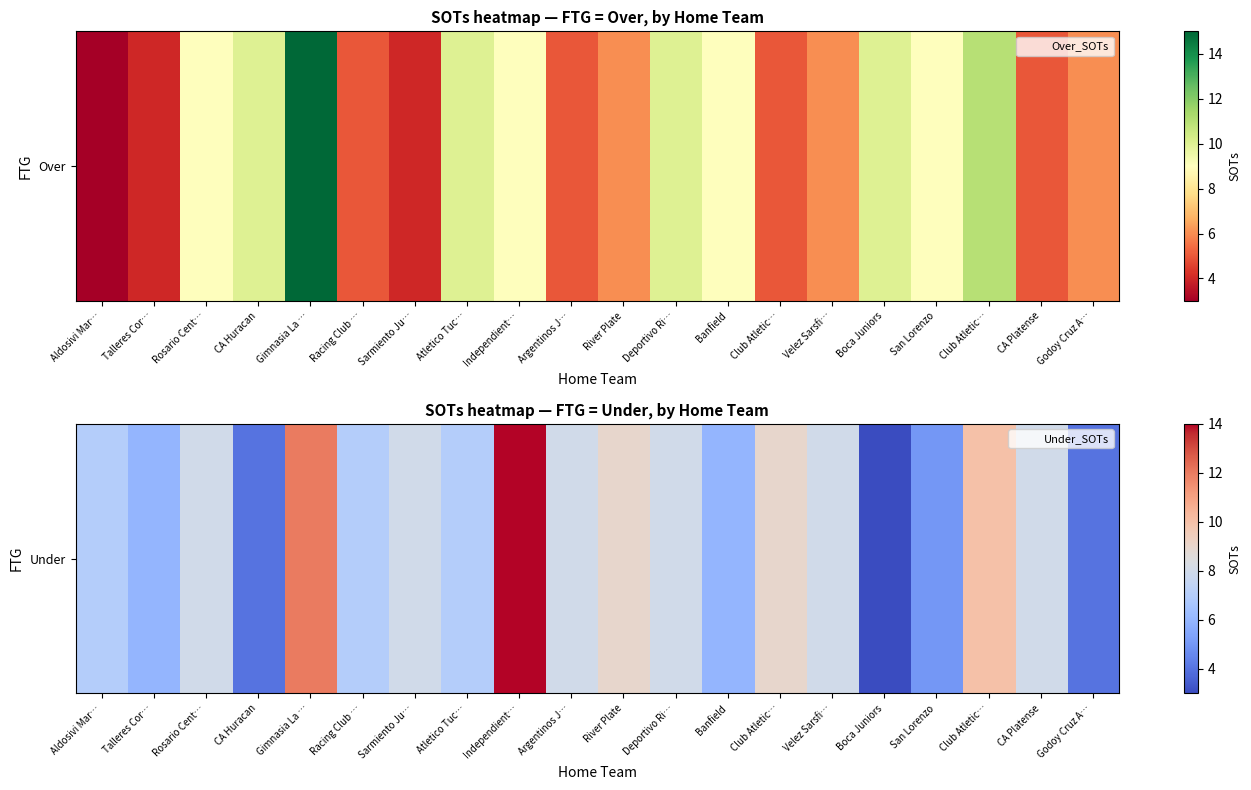

How many distinct data groups are displayed?

1